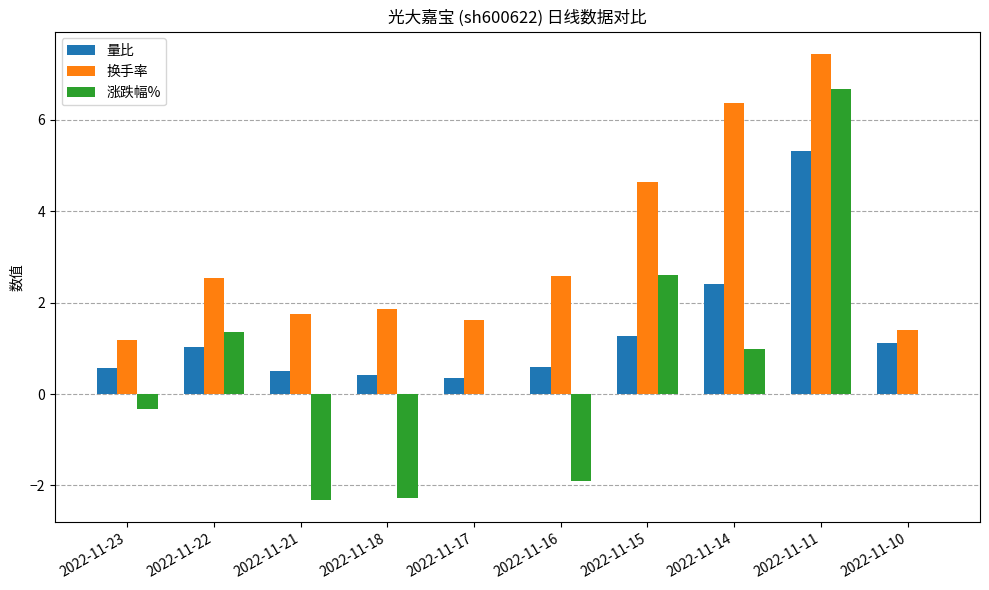

What are all the series names shown in the legend?

量比, 换手率, 涨跌幅%